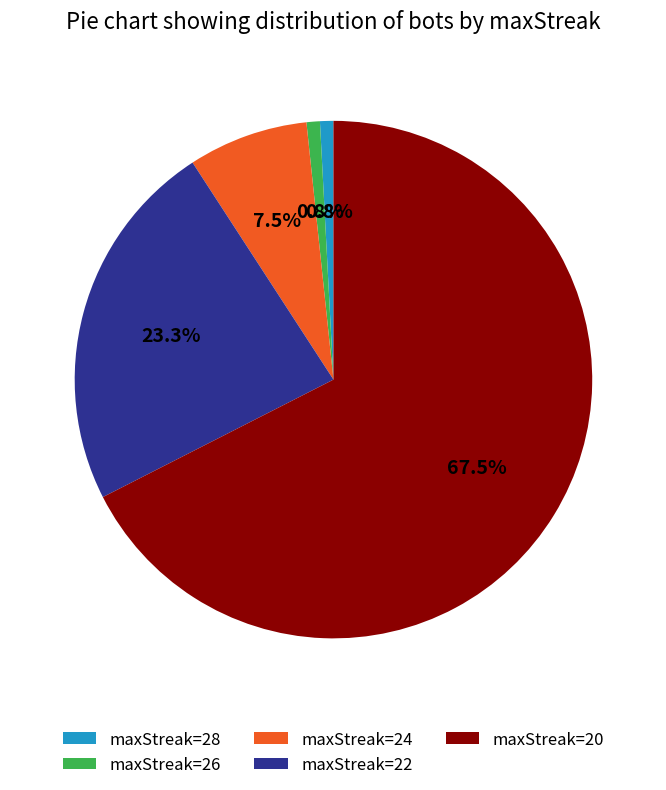

Does maxStreak=20 account for over 50% of the chart?

Yes